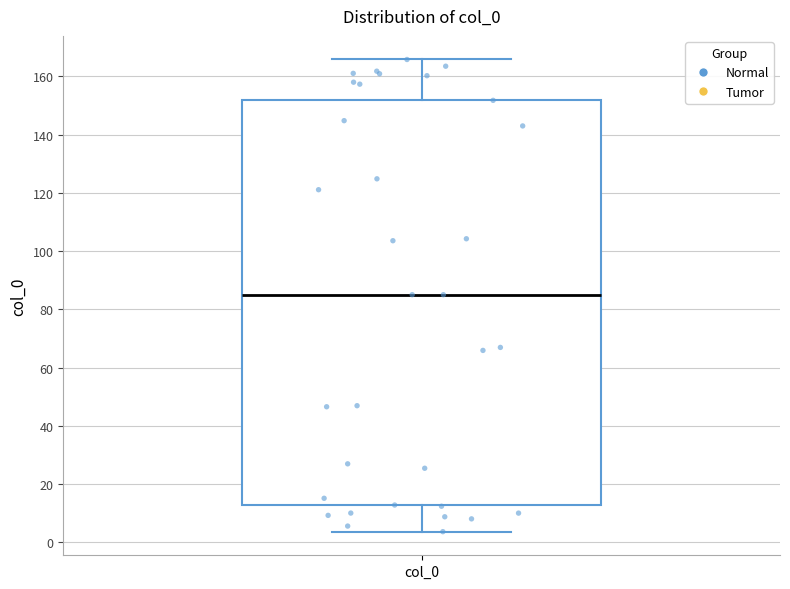

Where is the lower edge of the box for col_0 on the y-axis? The values are not printed on the chart, so give them approximately, as read against the axis.

12